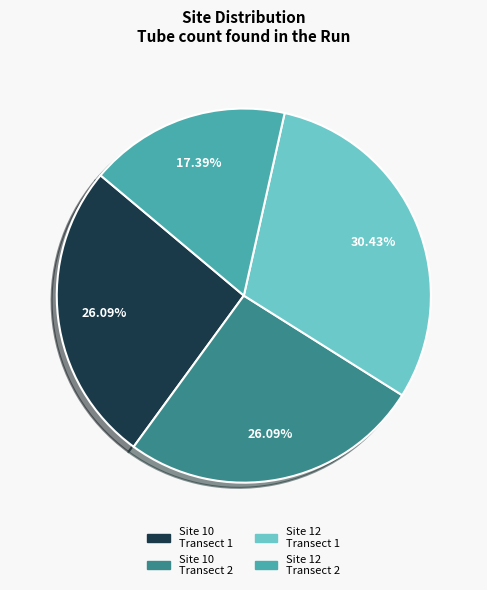

Count the number of slices in the pie.

4